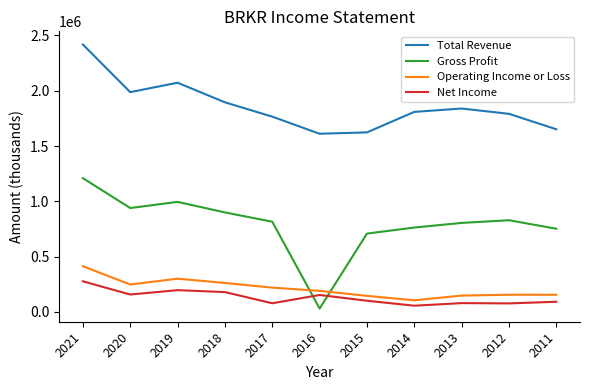

What is the approximate value of Total Revenue at 2013, to the nearest 50?

1839400